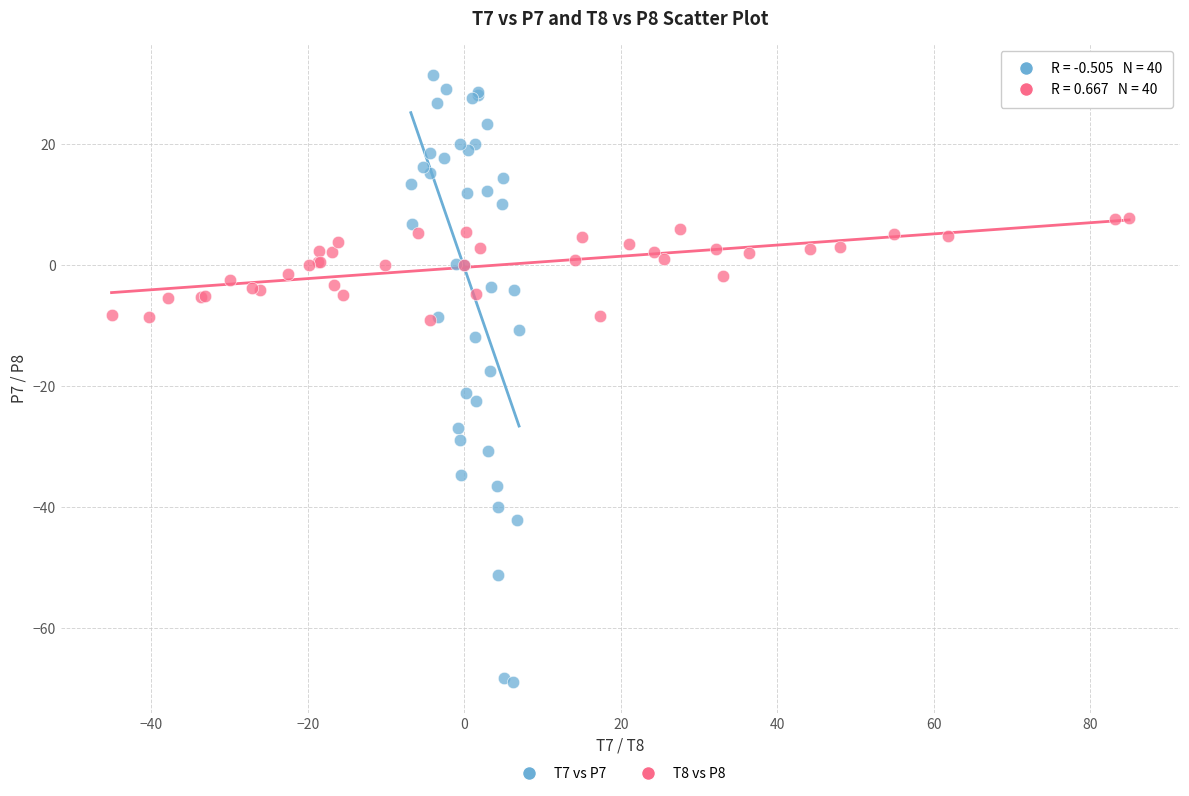

Which series contains the highest Y value?

T7 vs P7